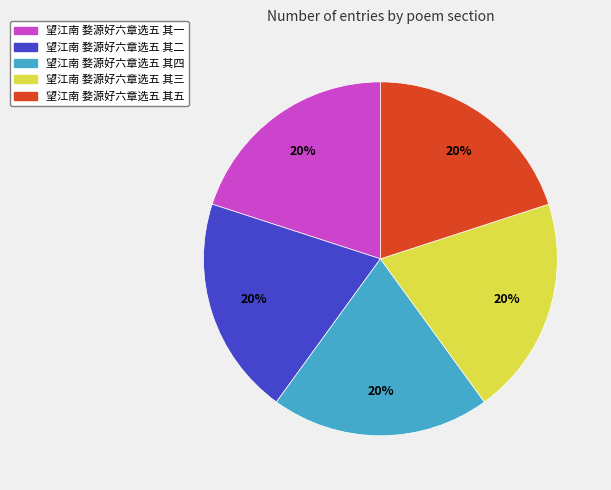

Is there any slice that represents more than half of the pie?

No